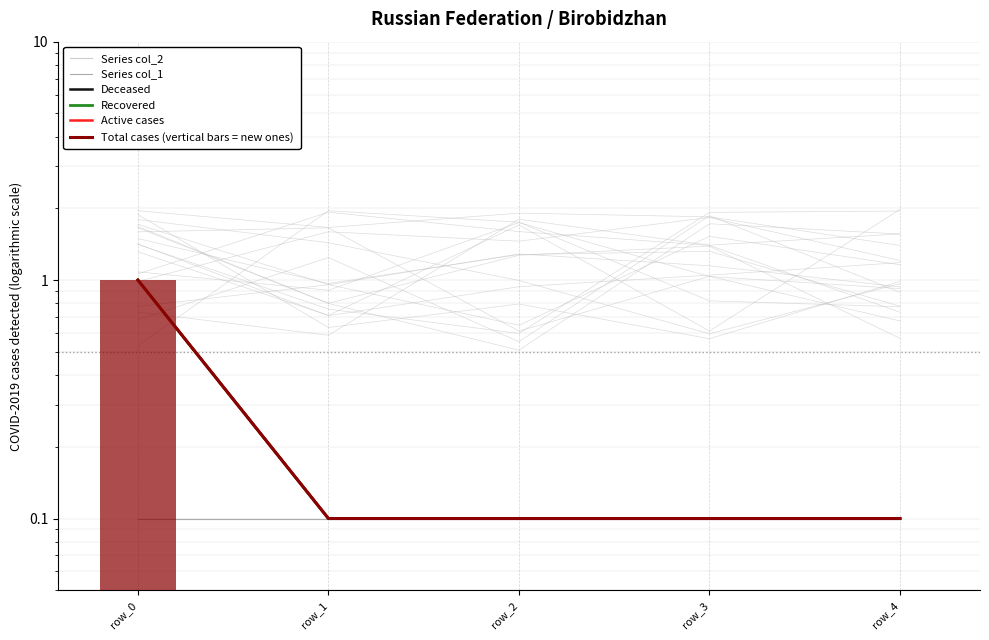

Reading right to left, transcribe all the data shown in this chart.

Series col_2: row_4=0.1	row_3=0.1	row_2=0.1	row_1=0.1	row_0=0.1
Series col_1: row_4=0.1	row_3=0.1	row_2=0.1	row_1=0.1	row_0=0.1
Deceased: row_4=0.1	row_3=0.1	row_2=0.1	row_1=0.1	row_0=1.0
Recovered: row_4=0.1	row_3=0.1	row_2=0.1	row_1=0.1	row_0=1.0
Active cases: row_4=0.1	row_3=0.1	row_2=0.1	row_1=0.1	row_0=1.0
Total cases (vertical bars = new ones): row_4=0.1	row_3=0.1	row_2=0.1	row_1=0.1	row_0=1.0